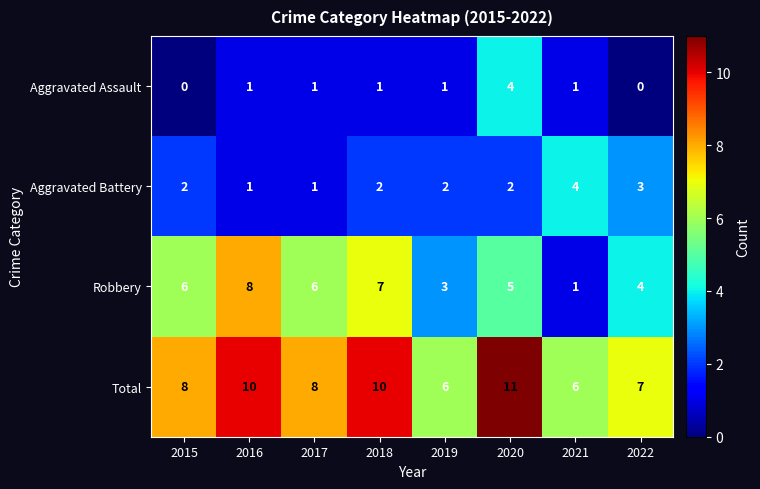

What is the sum of the Robbery values at 2018 and 2015?

13